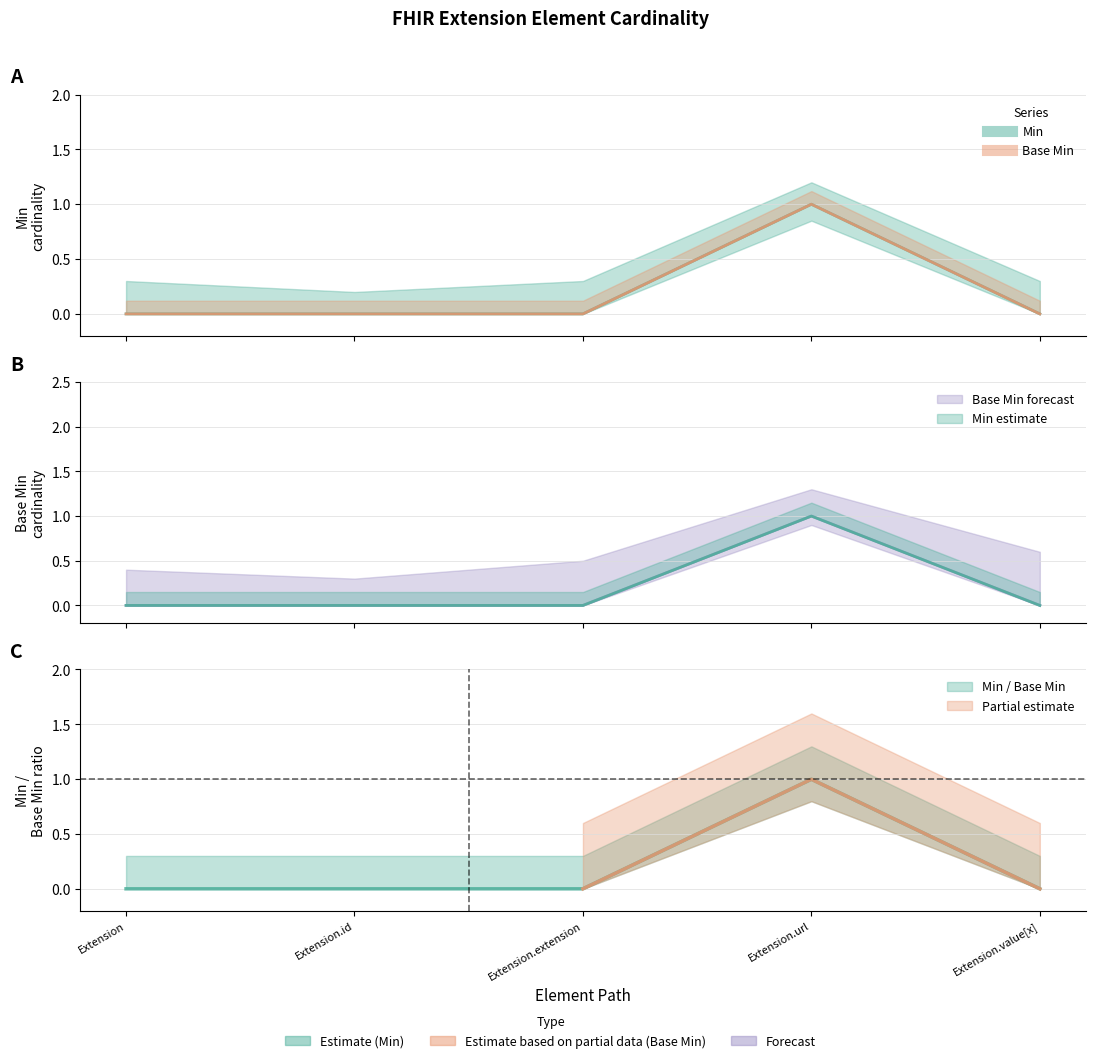

How many lines are shown in the chart?

2